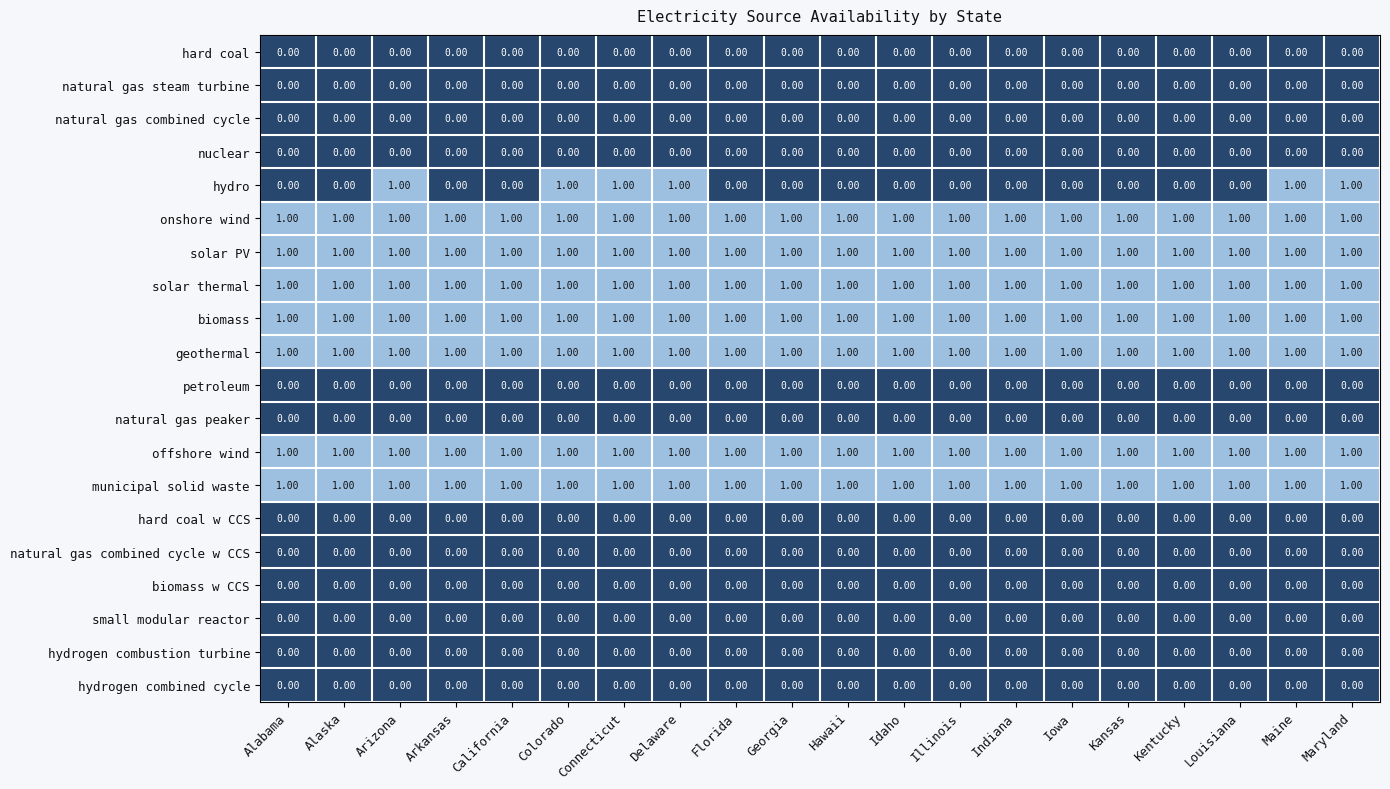

Is the value of hard coal w CCS at Iowa greater than the value of offshore wind at Maryland?

No